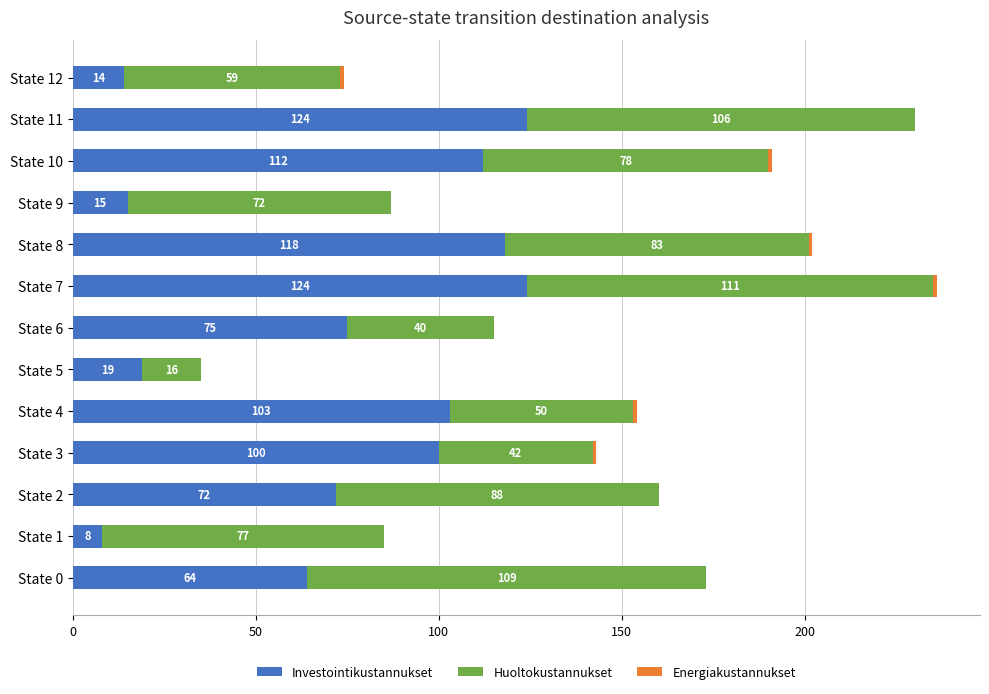

Read the Investointikustannukset value at State 12, to the nearest 10.

10